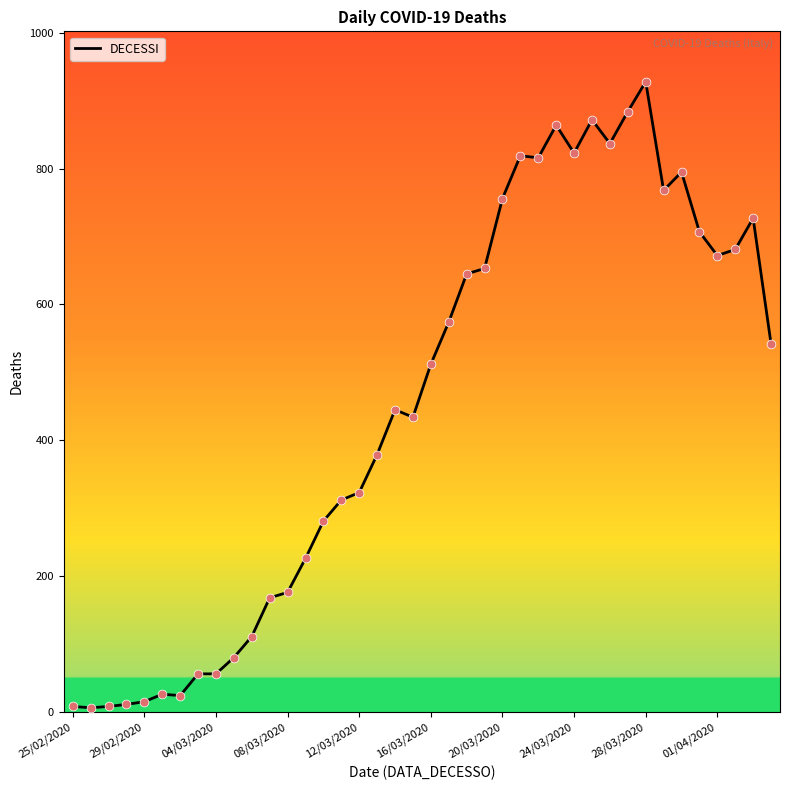

What is the difference between the maximum and minimum values?

922